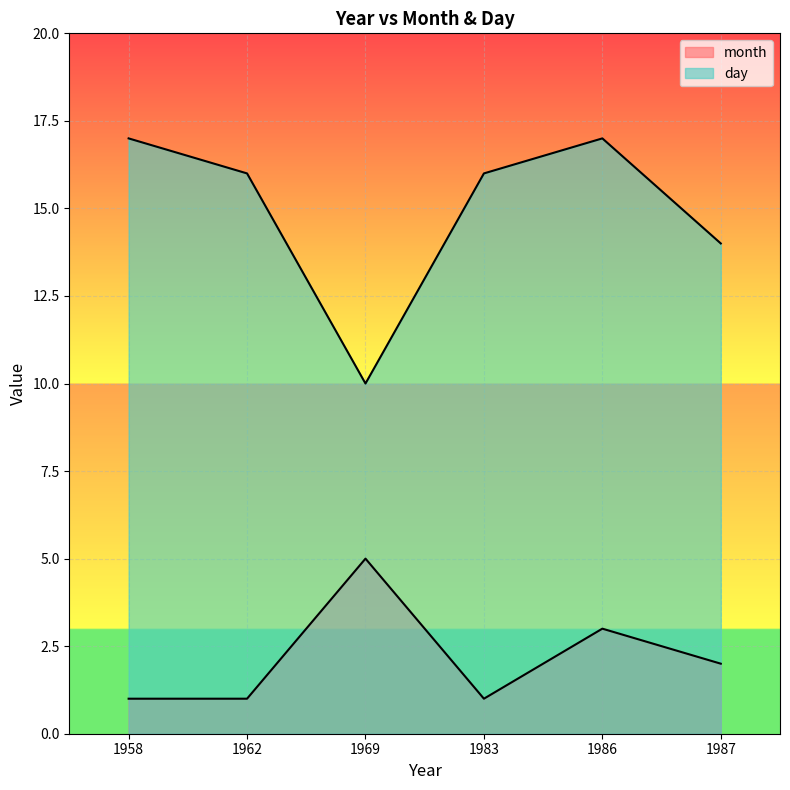

How many data points in day are above 16?

2